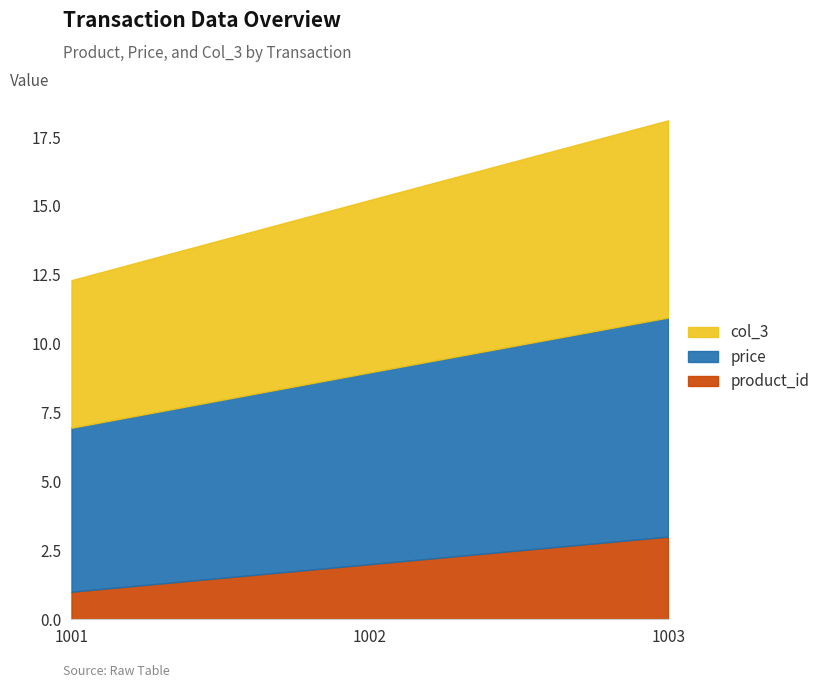

Count the number of categories in the chart.

3